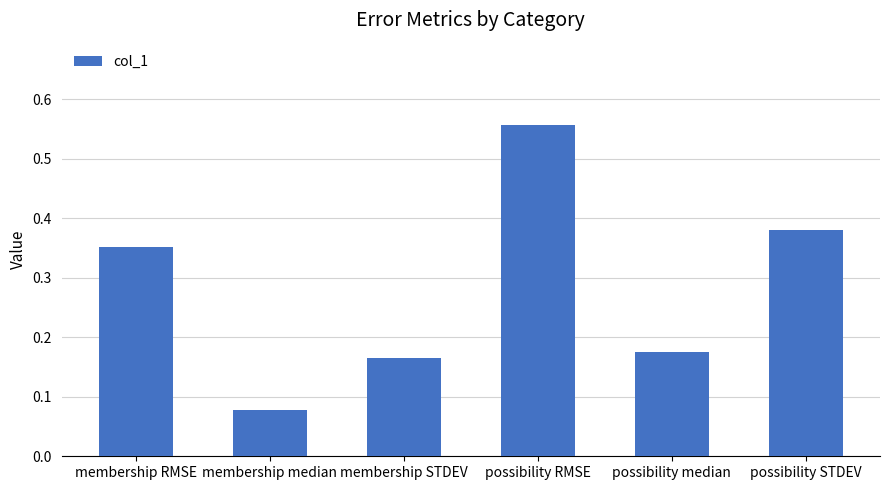

What is the label of the 1st bar from the left?

membership RMSE